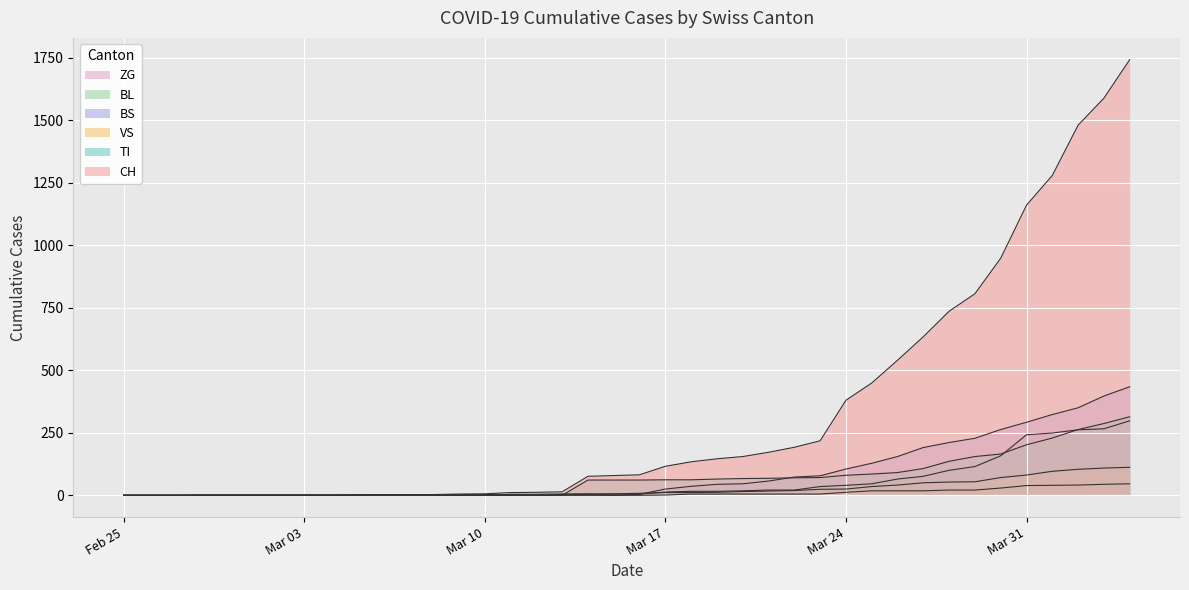

Rank the series by their maximum value, from highest to lowest.

CH, BS, TI, BL, VS, ZG